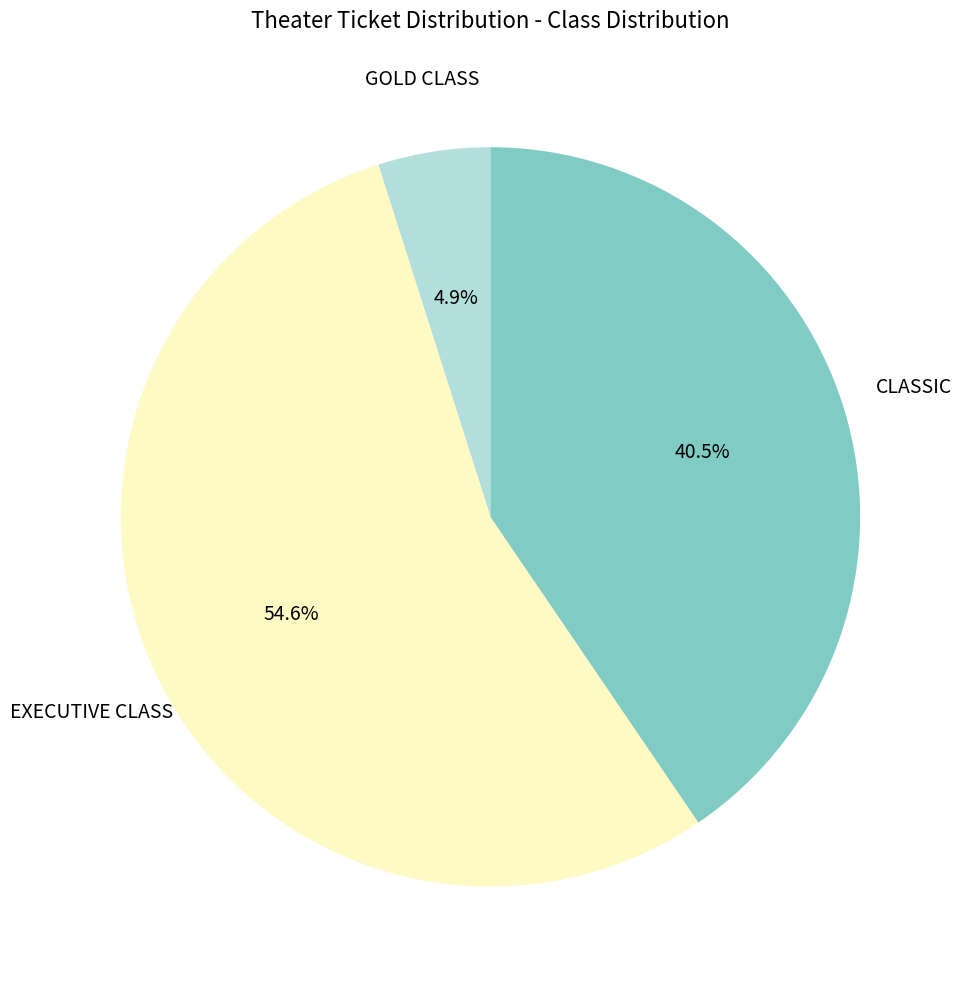

Is there any slice that represents more than half of the pie?

Yes